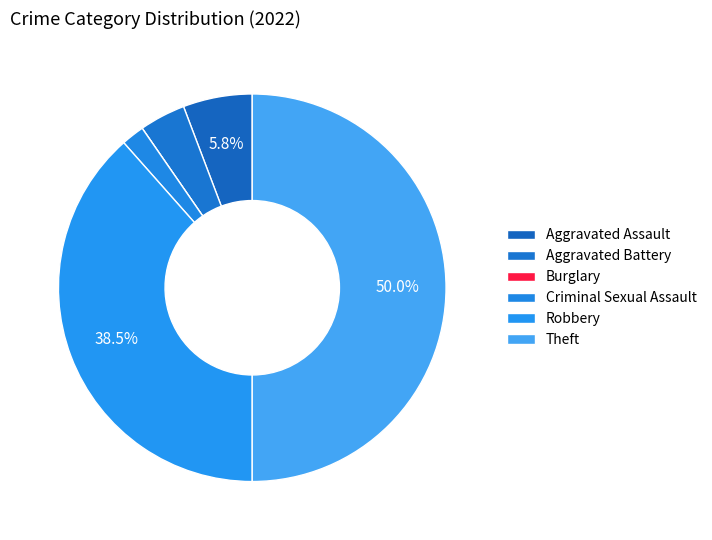

Is it true that Theft is 50% of the pie?

True